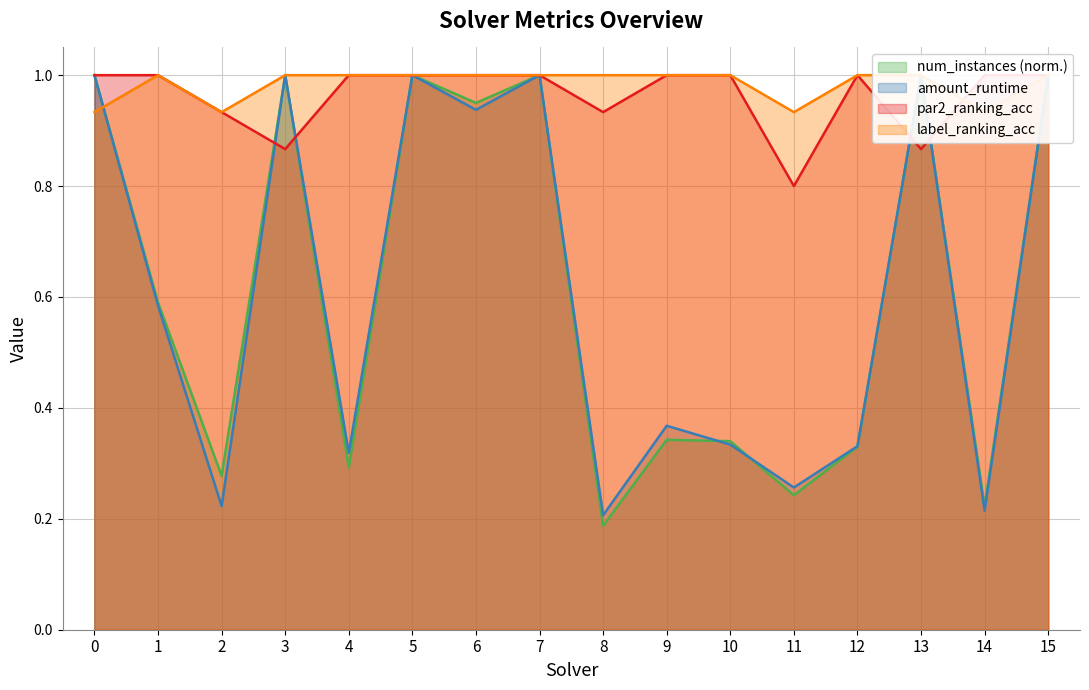

In label_ranking_acc, how many points are higher than both neighbors (excluding endpoints)?

1